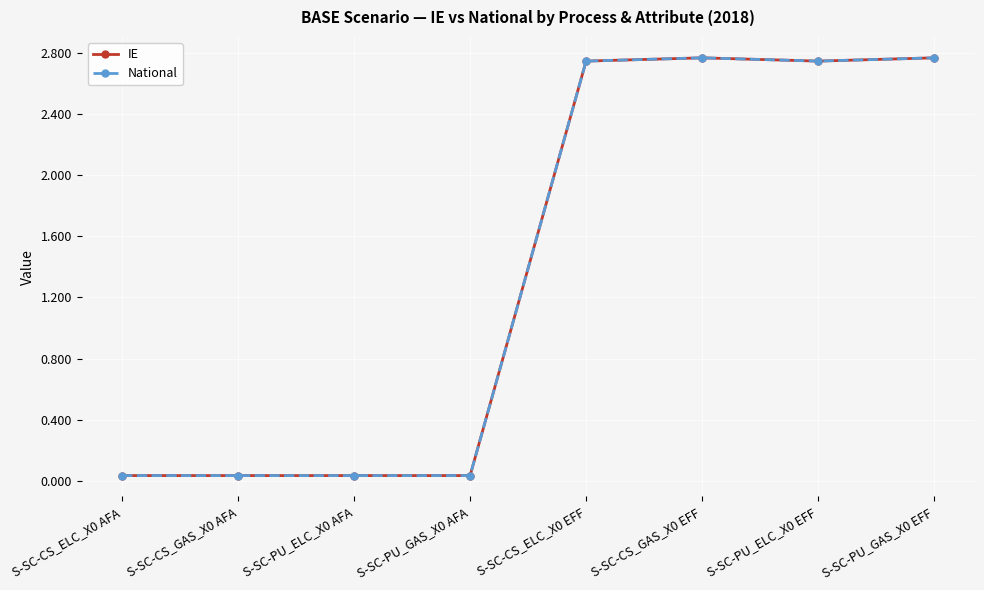

What position from the right is S-SC-PU_ELC_X0 EFF?

2